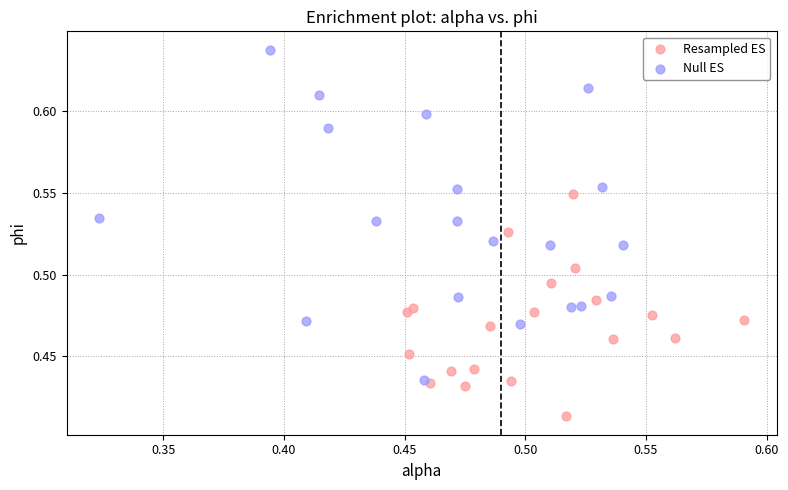

Which series has the widest spread of Y values?

Null ES